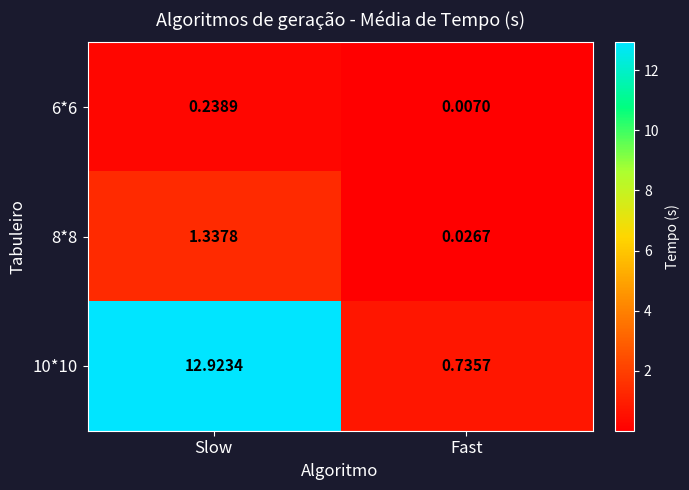

Which category has the lowest value in the 6*6 series?

Fast